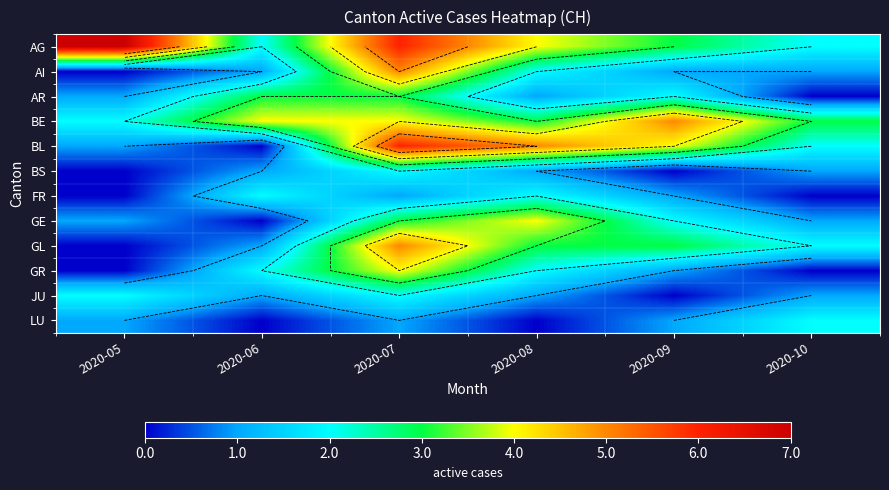

Which series has the largest range (max minus min)?

BL